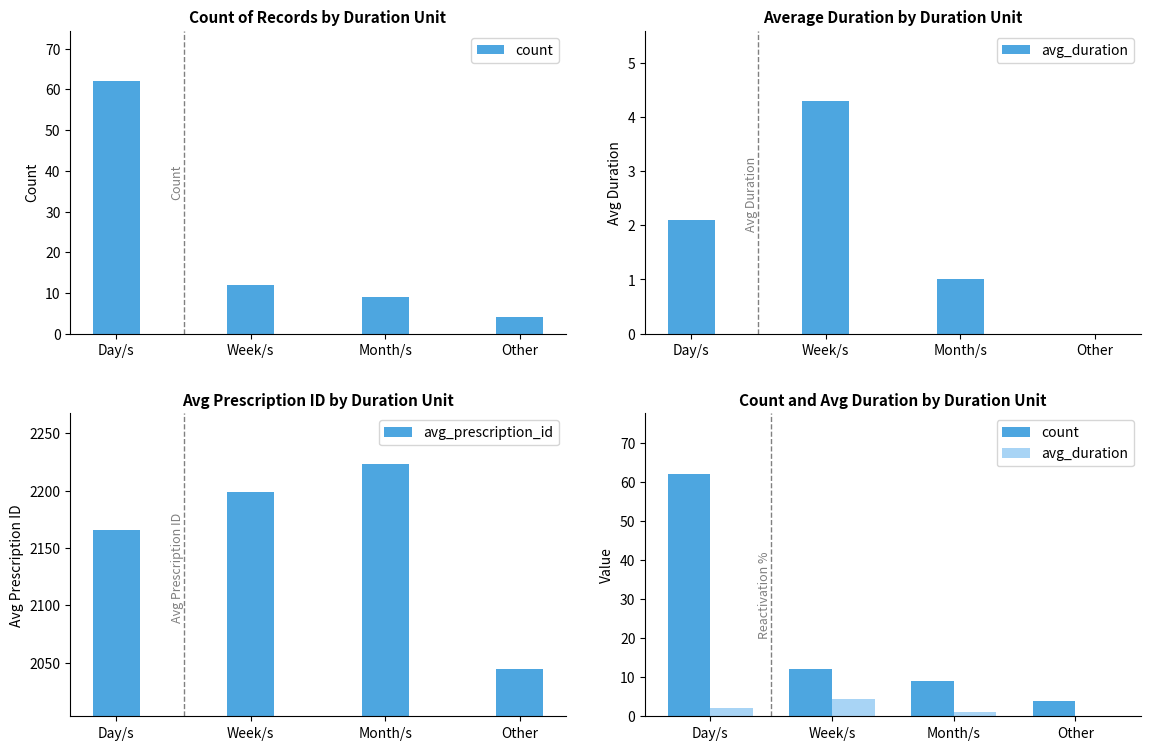

Reading left to right, extract all data points from this chart.

count: 62.0	12.0	9.0	4.0
avg_duration: 2.1	4.3	1.0	0.0
avg_prescription_id: 2165.3	2198.7	2223.0	2044.0